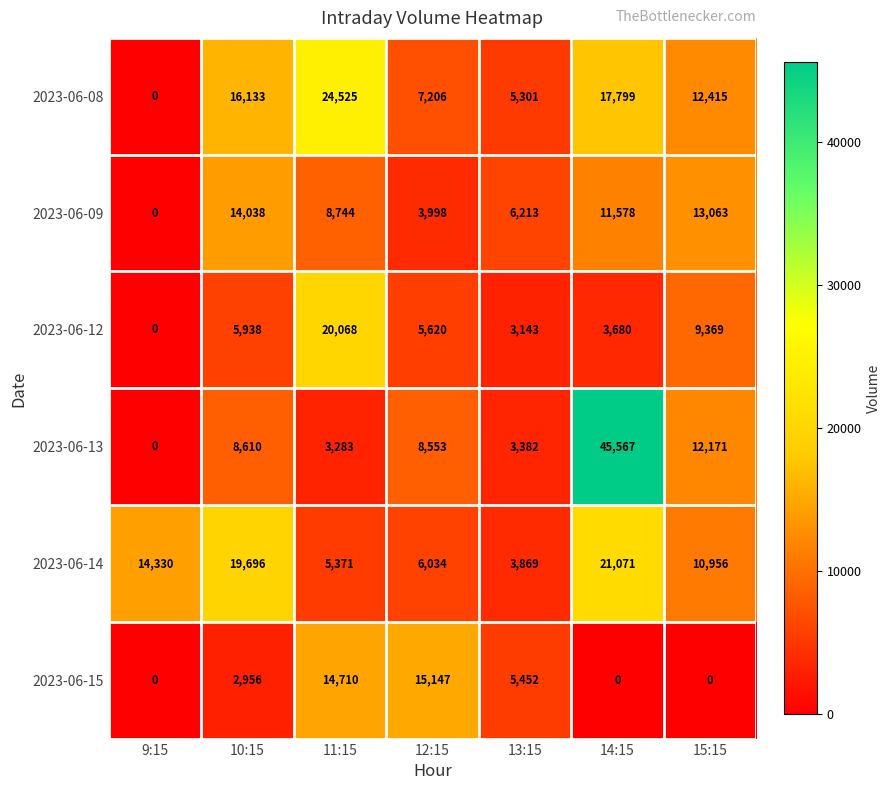

Where does the 2023-06-12 series first go above 5620?

10:15